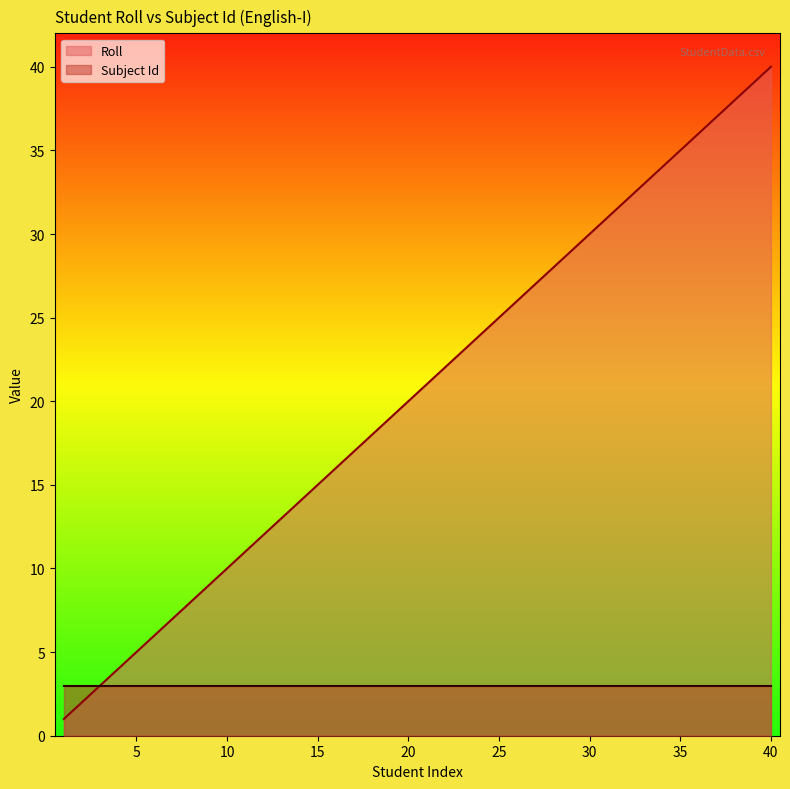

What is the sum of the values at 22 and 33?

55